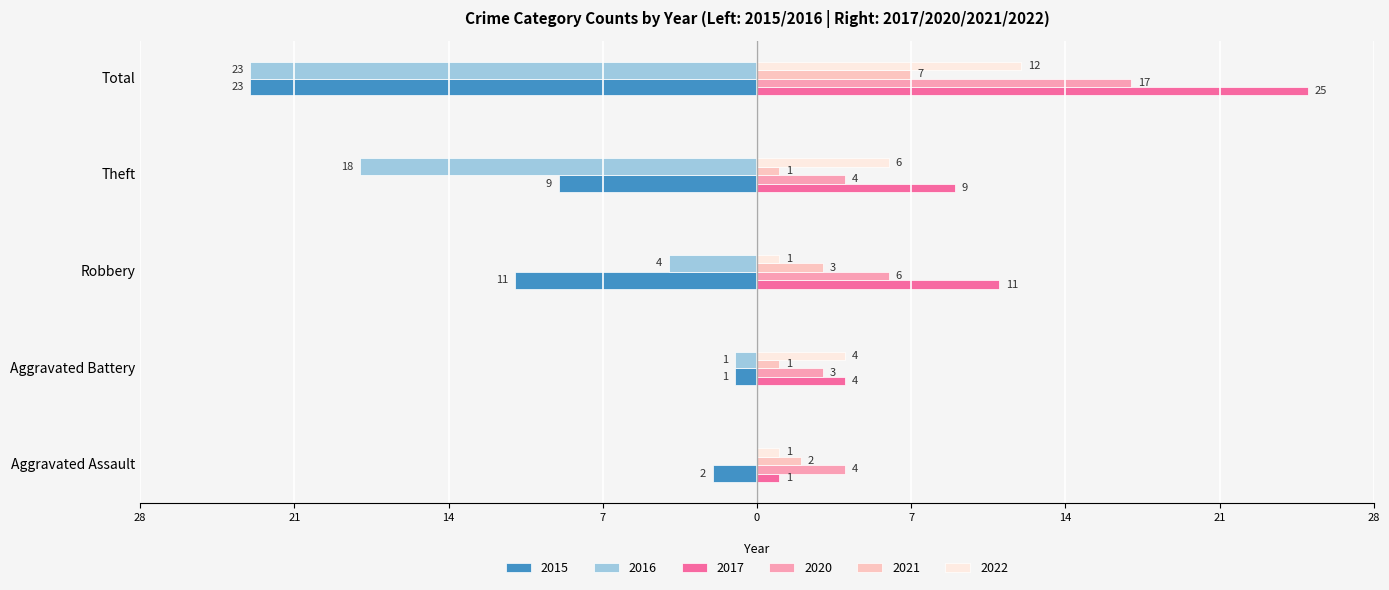

What is the difference between the maximum and second lowest values in the 2016 series?

18